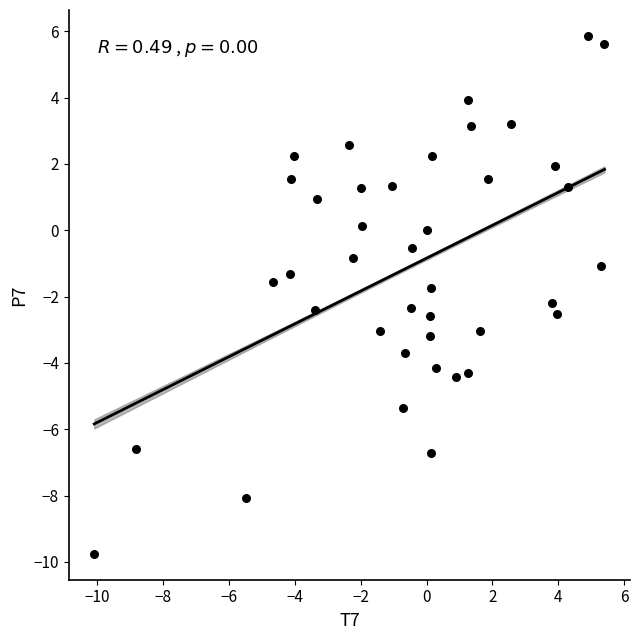

What is the range of X values (max minus min)?

15.5